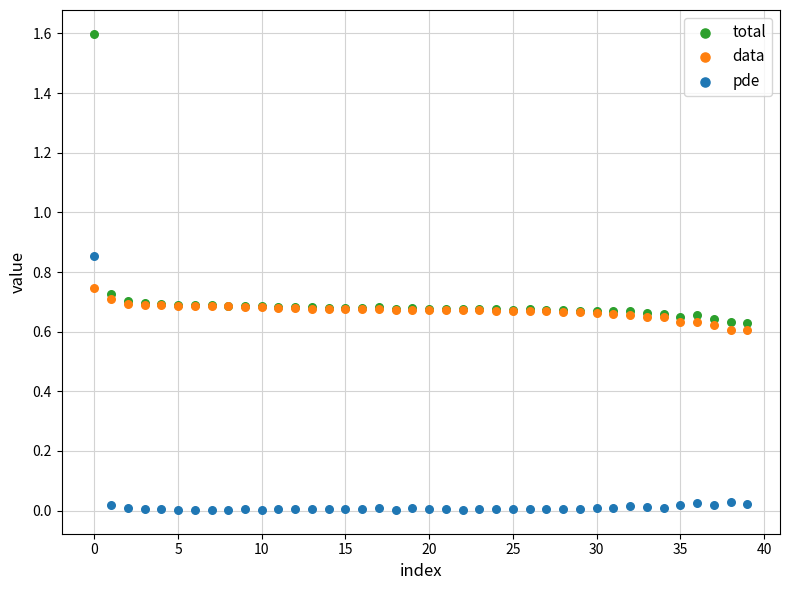

What are all the series names shown in the legend?

total, data, pde